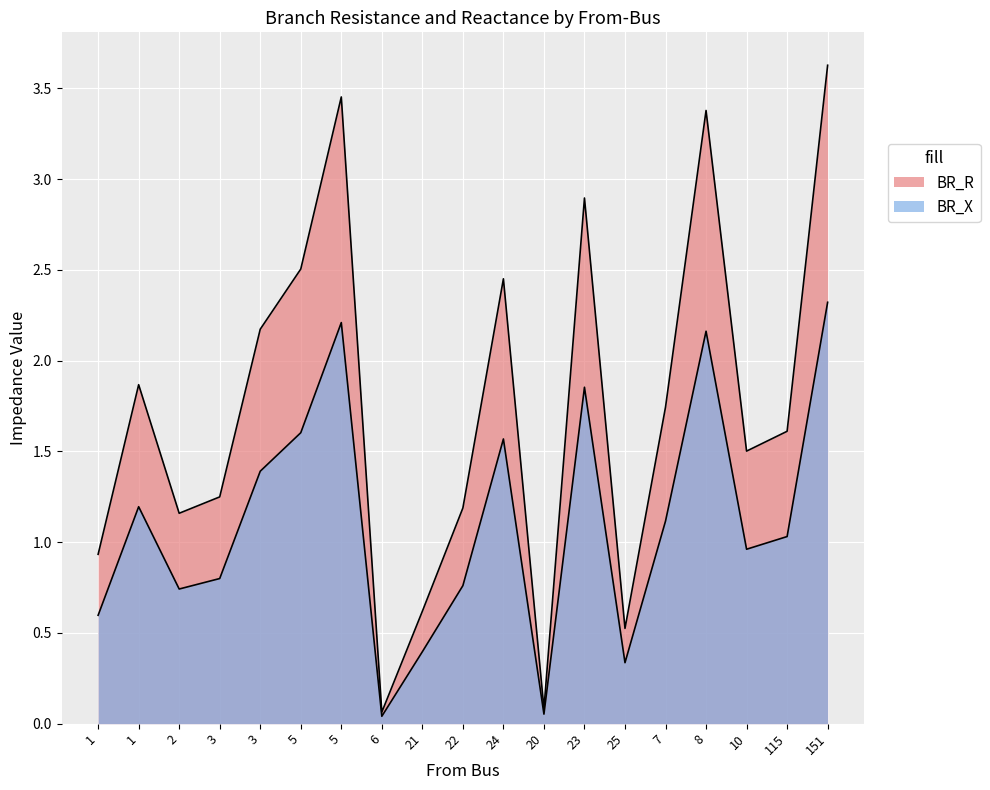

True or false: BR_X has more than 0 interior local peaks.

True